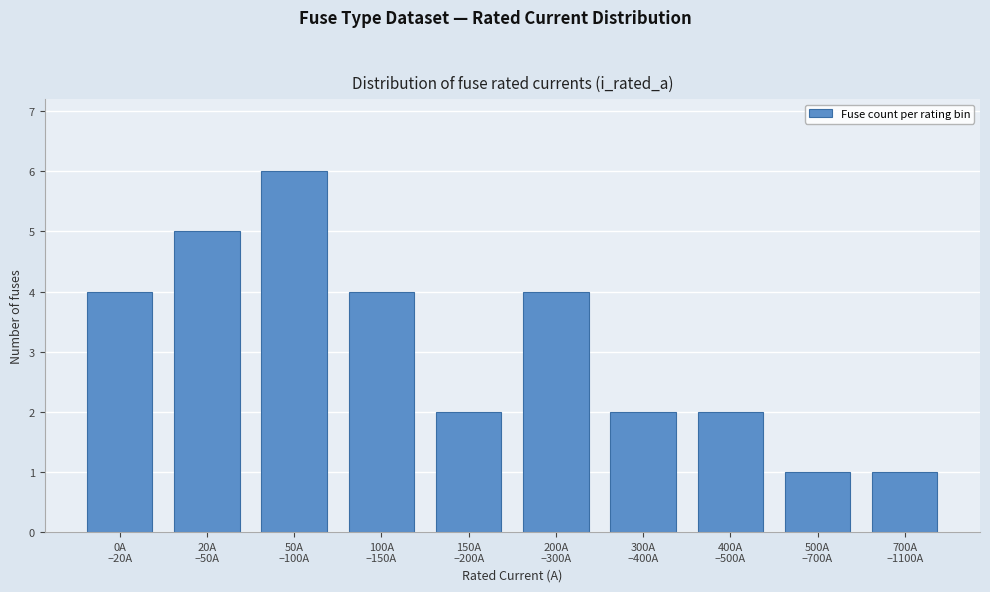

Reading left to right, transcribe all the data shown in this chart.

4	5	6	4	2	4	2	2	1	1